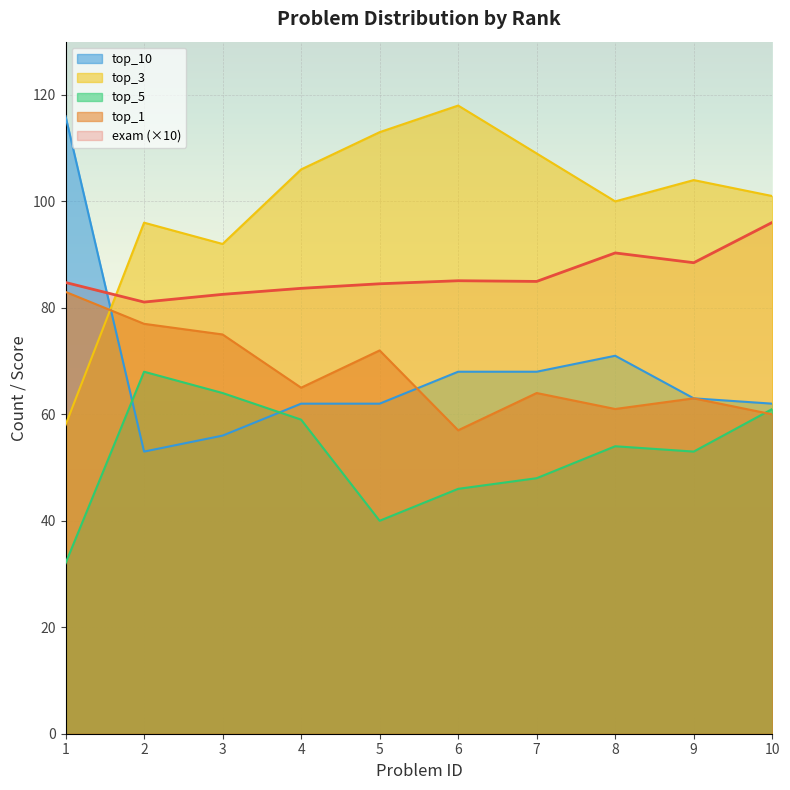

Which series changed the most between 4 and 7?

top_5